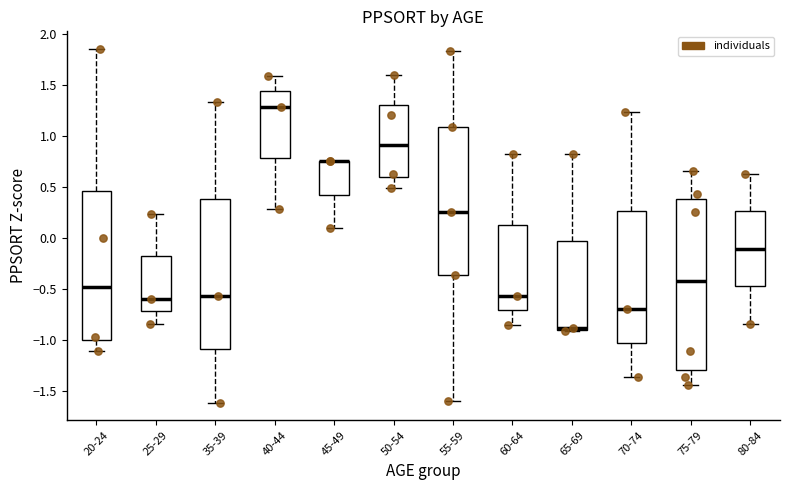

Reading left to right, transcribe this box plot: for each box, give where its median line is, the range the box spans, and where its two whiskers end, as read against the y-axis. The values are not printed on the chart, so give them approximately, as read against the axis.

20-24: median -0.50, box -1.00 to 0.45, whiskers -1.10 to 1.85
25-29: median -0.60, box -0.70 to -0.20, whiskers -0.85 to 0.25
35-39: median -0.55, box -1.10 to 0.40, whiskers -1.60 to 1.35
40-44: median 1.30, box 0.80 to 1.45, whiskers 0.30 to 1.60
45-49: median 0.75 (drawn on the box's upper edge), box 0.45 to 0.75, whiskers 0.10 to 0.75
50-54: median 0.90, box 0.60 to 1.30, whiskers 0.50 to 1.60
55-59: median 0.25, box -0.35 to 1.10, whiskers -1.60 to 1.85
60-64: median -0.55, box -0.70 to 0.15, whiskers -0.85 to 0.85
65-69: median -0.90 (drawn on the box's lower edge), box -0.90 to -0.05, whiskers -0.90 to 0.85
70-74: median -0.70, box -1.05 to 0.25, whiskers -1.35 to 1.25
75-79: median -0.45, box -1.30 to 0.40, whiskers -1.45 to 0.65
80-84: median -0.10, box -0.45 to 0.25, whiskers -0.85 to 0.65